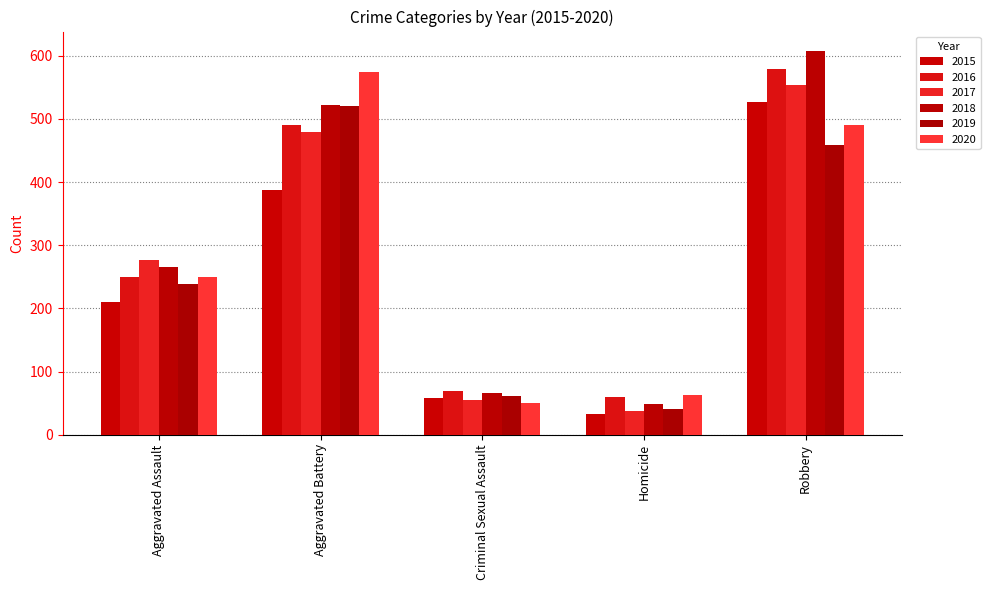

What is the difference between the second highest and second lowest values in the 2020 series?

428